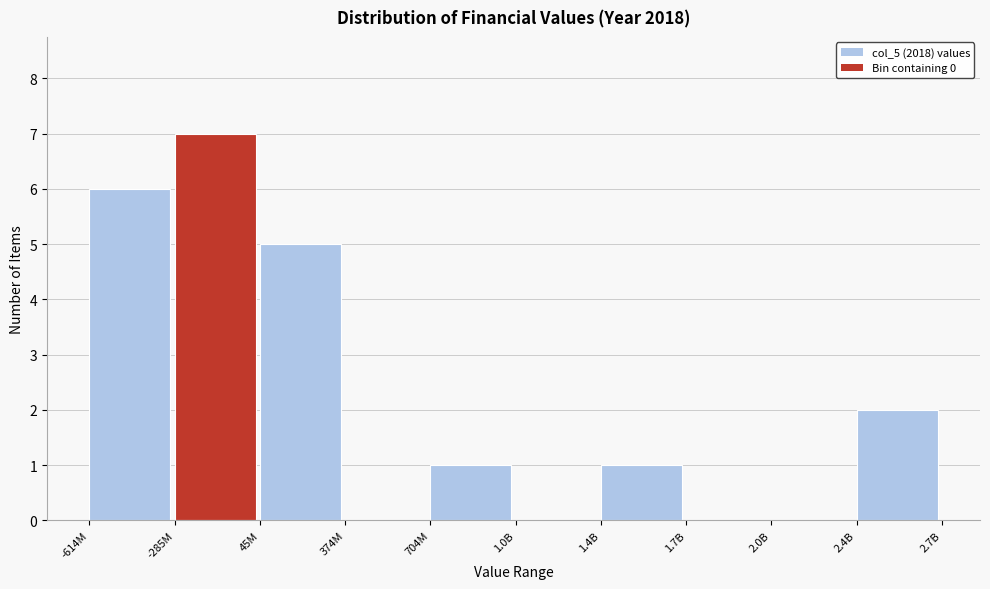

Reading right to left, extract all data points from this chart.

2.4B=2	2.0B=0	1.7B=0	1.4B=1	1.0B=0	704M=1	374M=0	45M=5	-285M=7	-614M=6